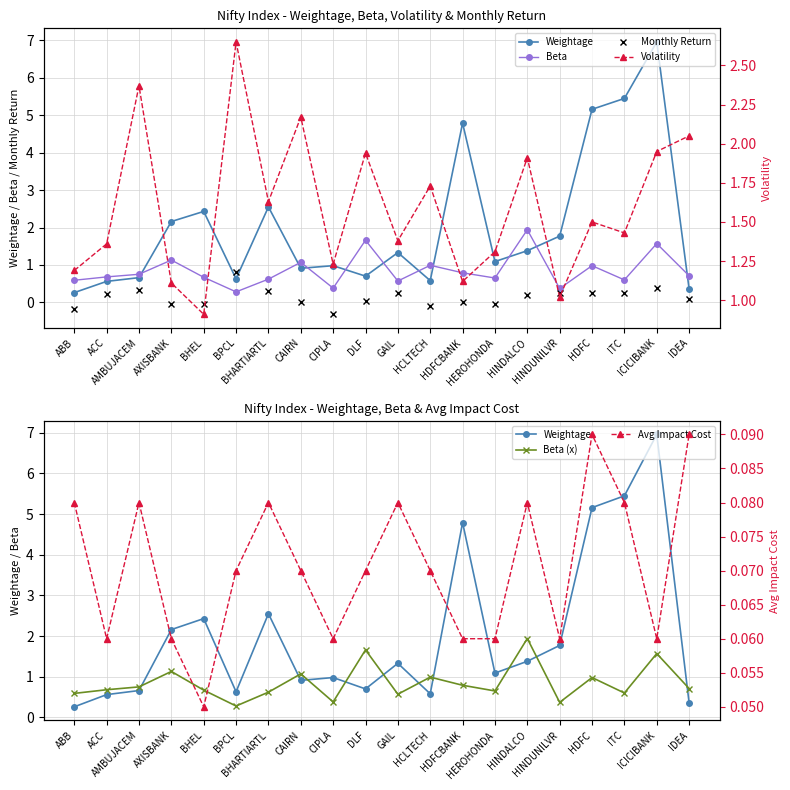

How many intersections are there between Volatility and Weightage?

8